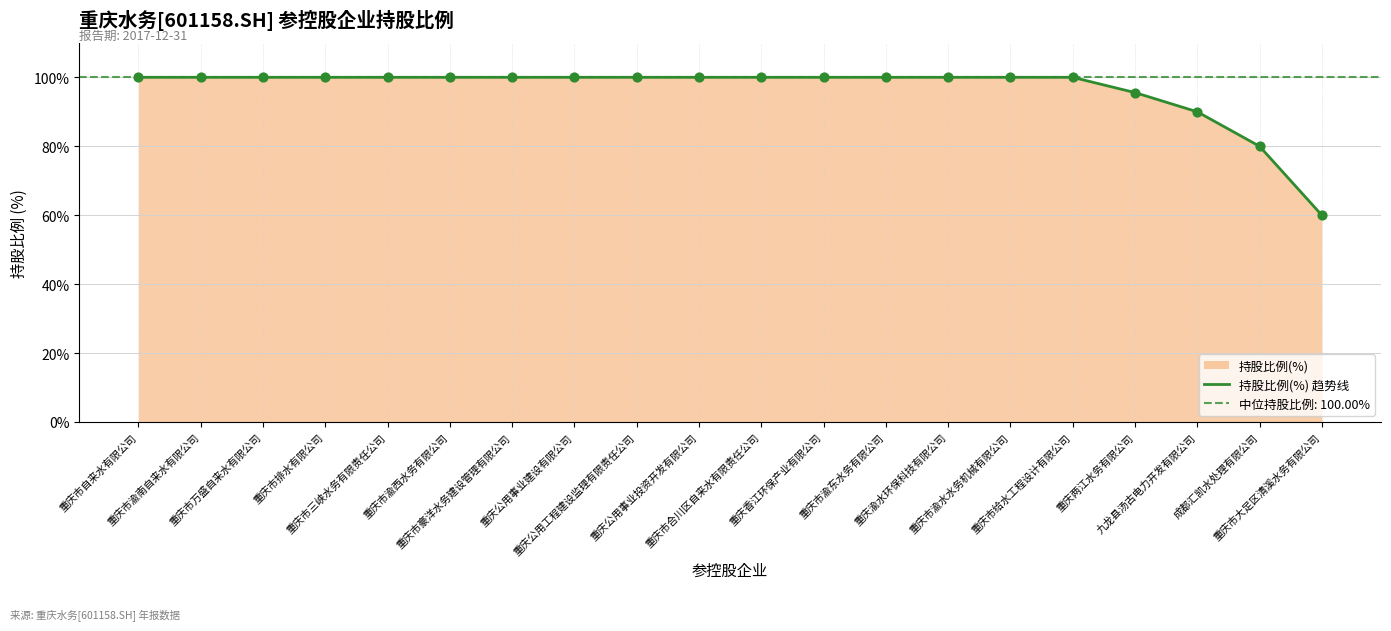

Which has a higher value, 重庆市排水有限公司 or 重庆公用事业建设有限公司?

重庆市排水有限公司